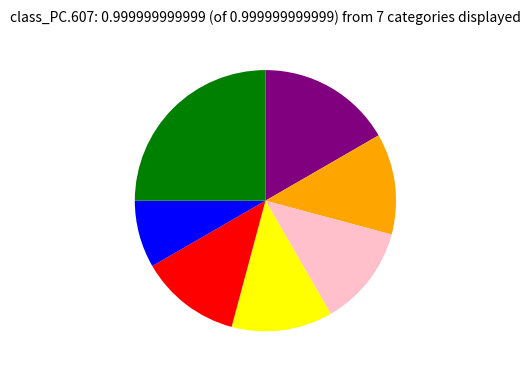

Does any single category account for the majority?

No